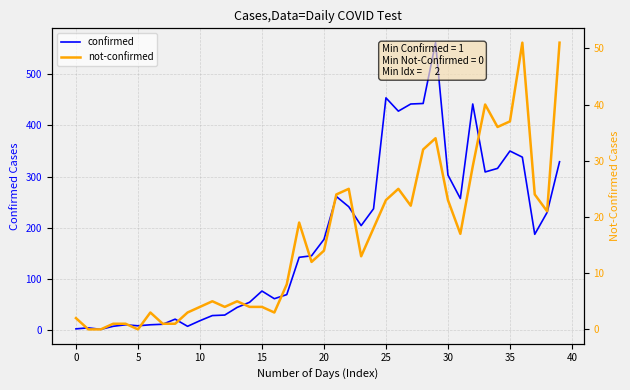

Does the chart display data point markers on the line(s)?

No